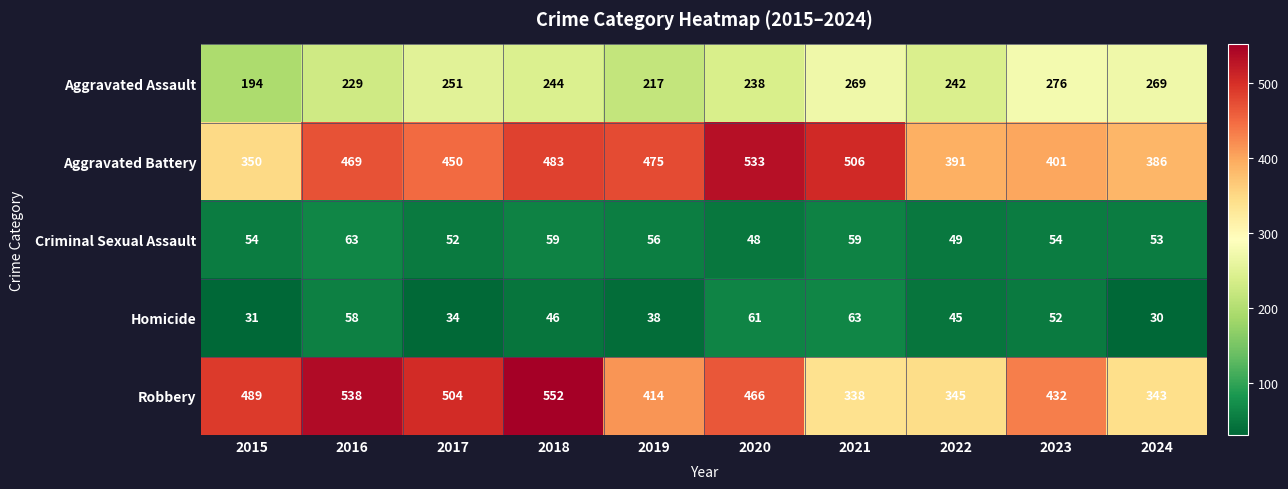

Which series has the largest total across all categories?

Aggravated Battery